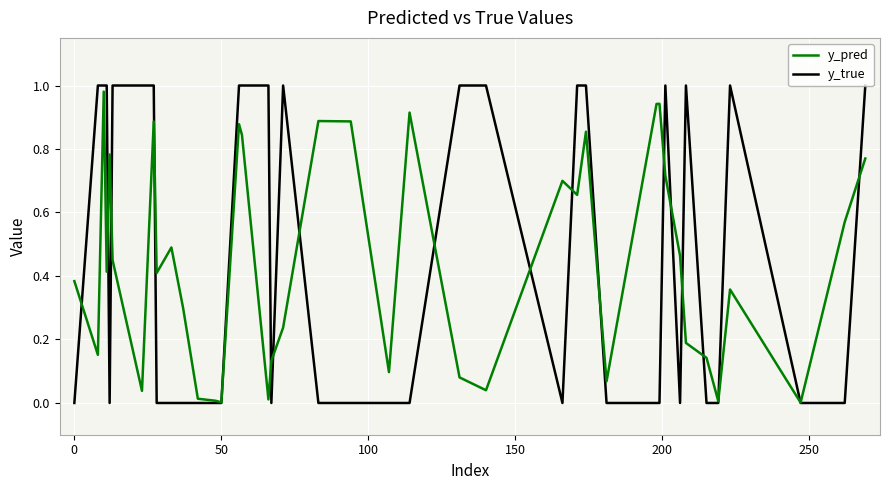

Which series has the widest spread of values?

y_true